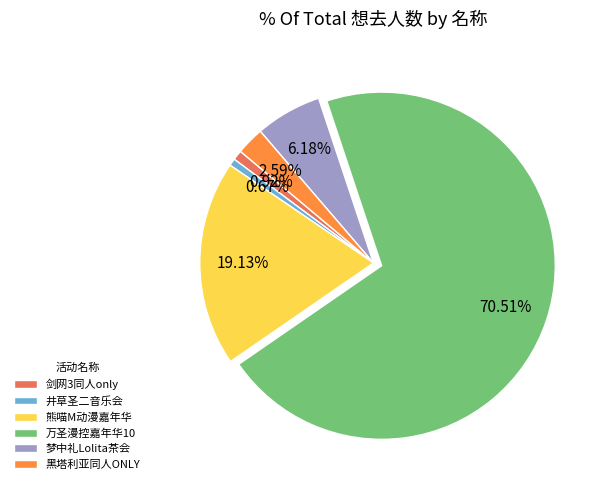

Do 熊喵M动漫嘉年华 and 剑网3同人only together represent more than half of the pie?

No